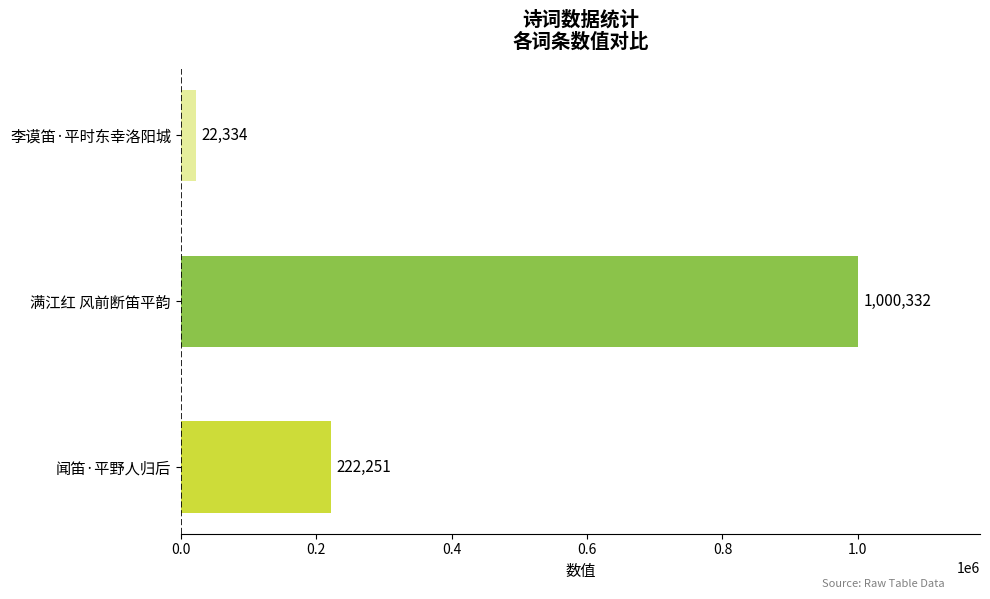

What is the ratio of the value at 满江红 风前断笛平韵 to the value at 闻笛·平野人归后?

4.5